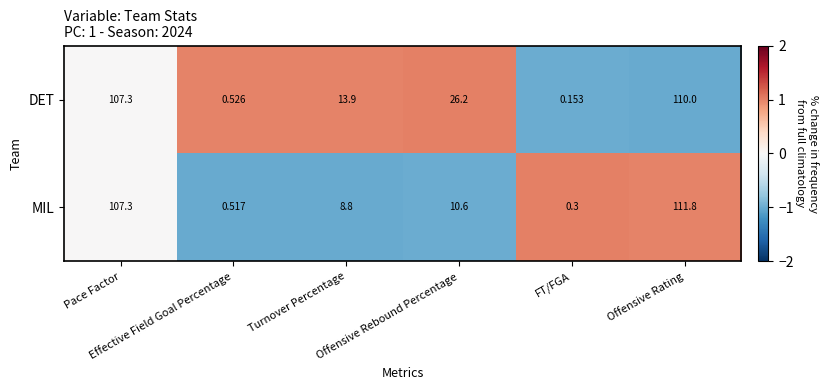

Which series has the largest range (max minus min)?

MIL